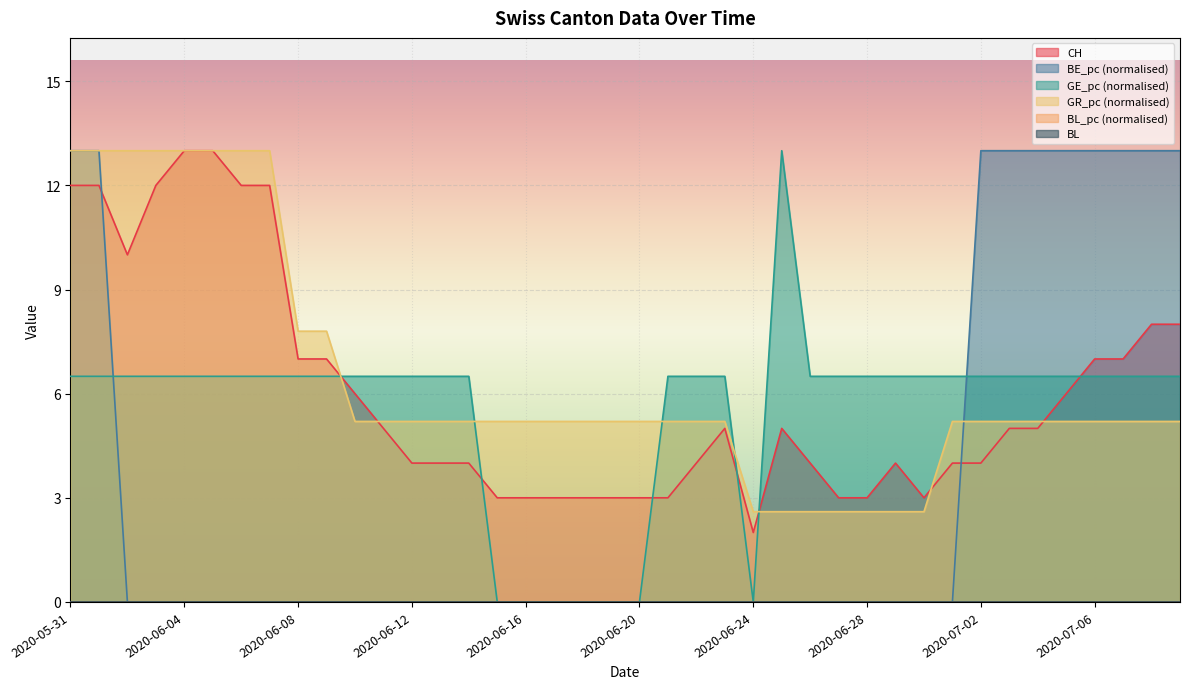

What is the value of the CH point at the 36th from the left?

6.0